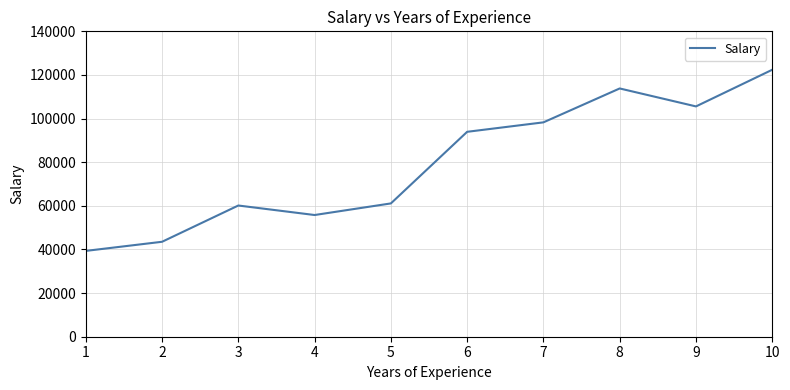

Which label corresponds to the smallest value in the chart?

1